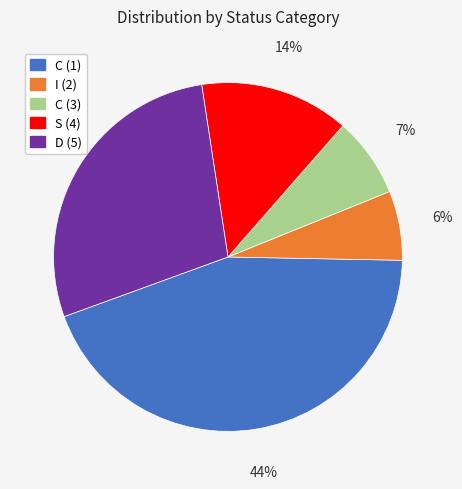

What percentage is the C (1) slice, to the nearest percent?

44%